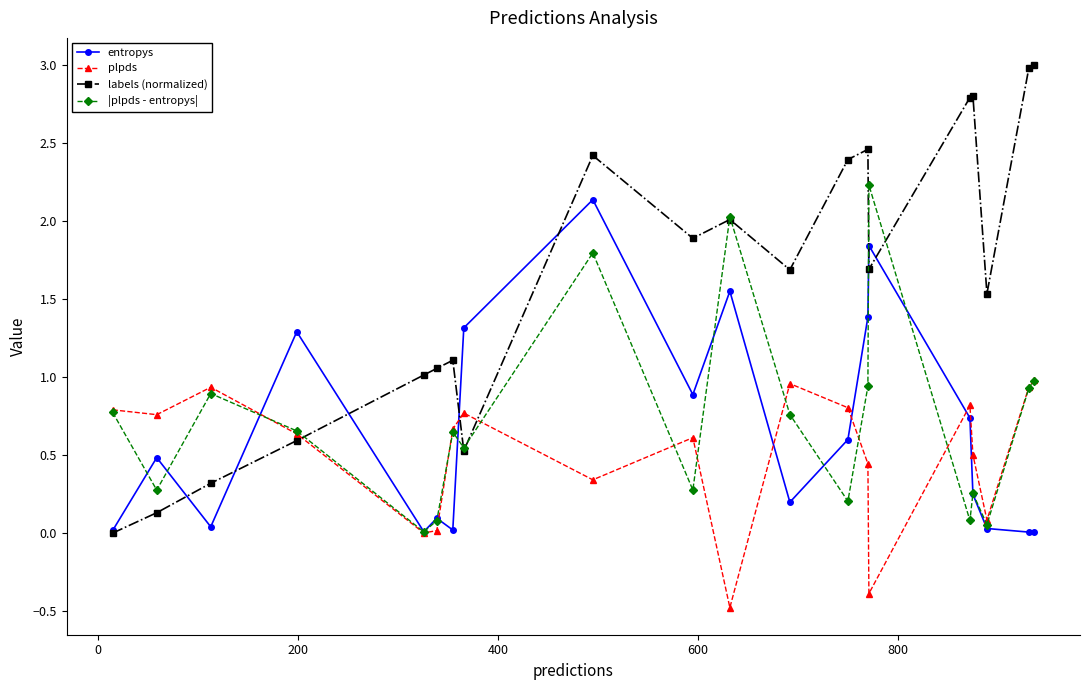

Which series has the largest range (max minus min)?

labels (normalized)